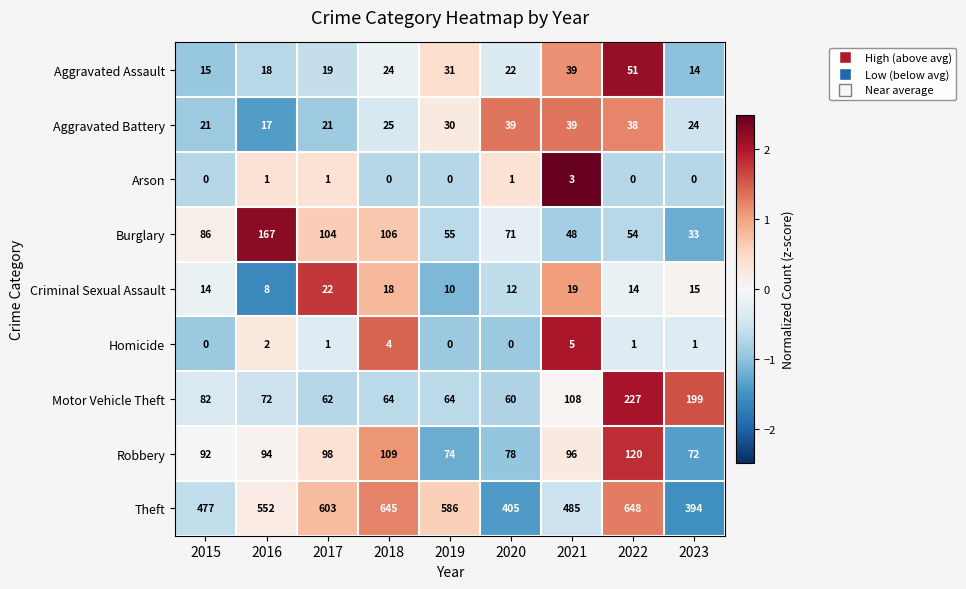

Between 2018 and 2023, which series saw the biggest shift?

Theft